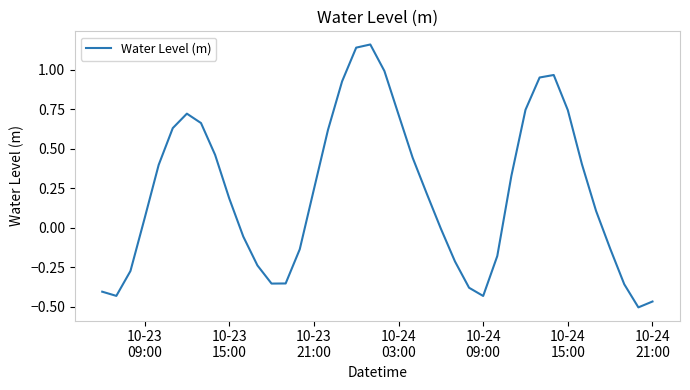

What is the difference between the maximum and minimum values?

1.7